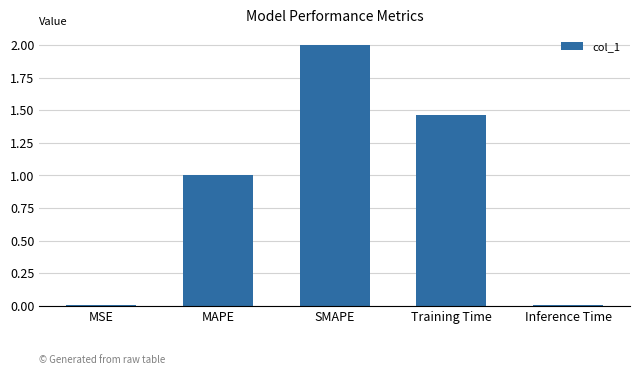

Between MAPE and Training Time, which is larger?

Training Time